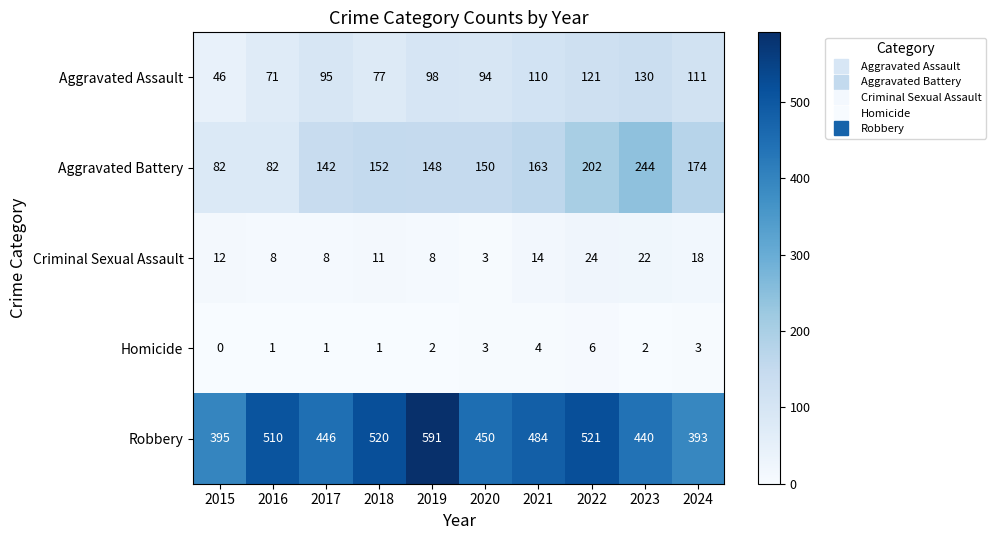

True or false: Criminal Sexual Assault has a value of 8 at 2019.

True